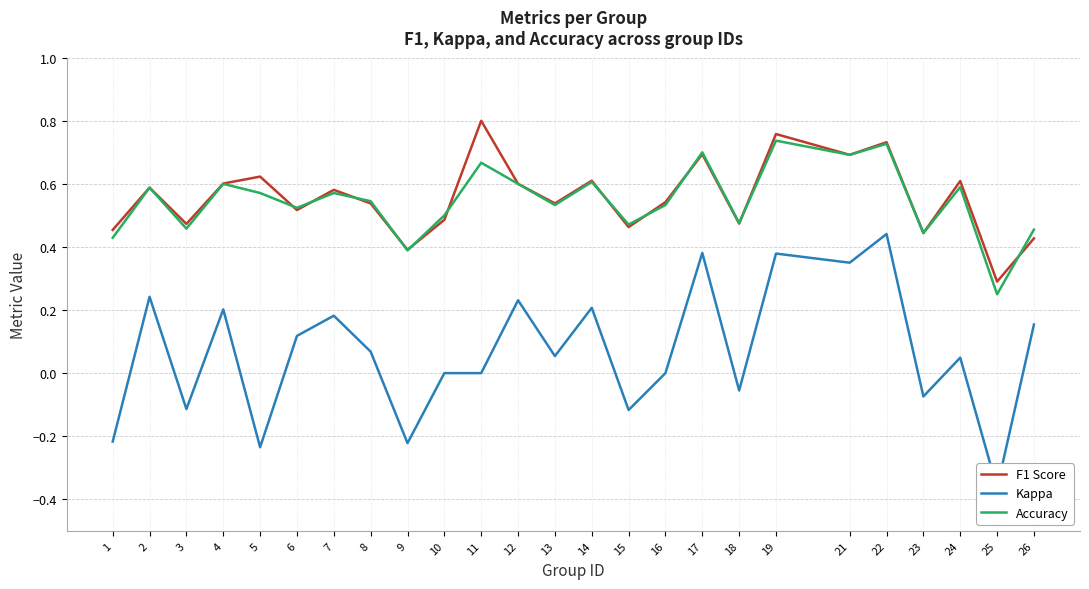

What is the difference between the second highest and minimum values in the Kappa series?

0.7